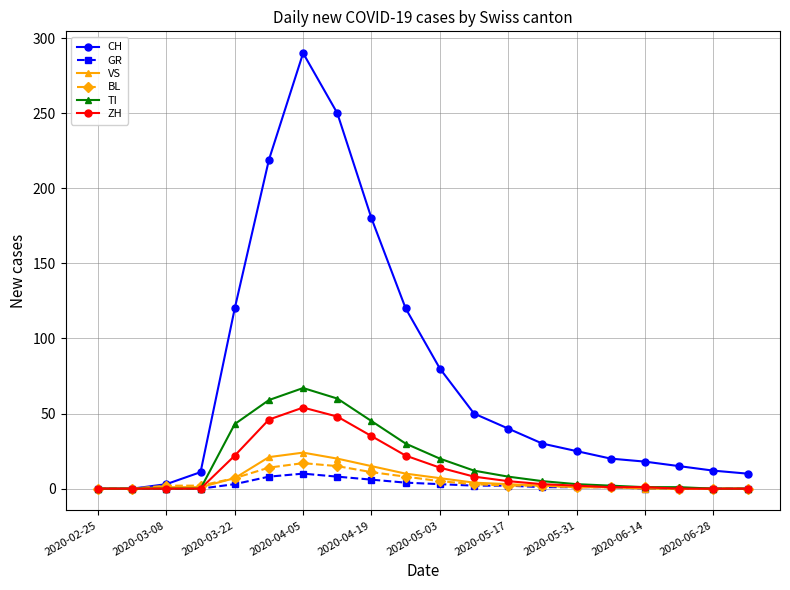

What is the maximum value for ZH?

54